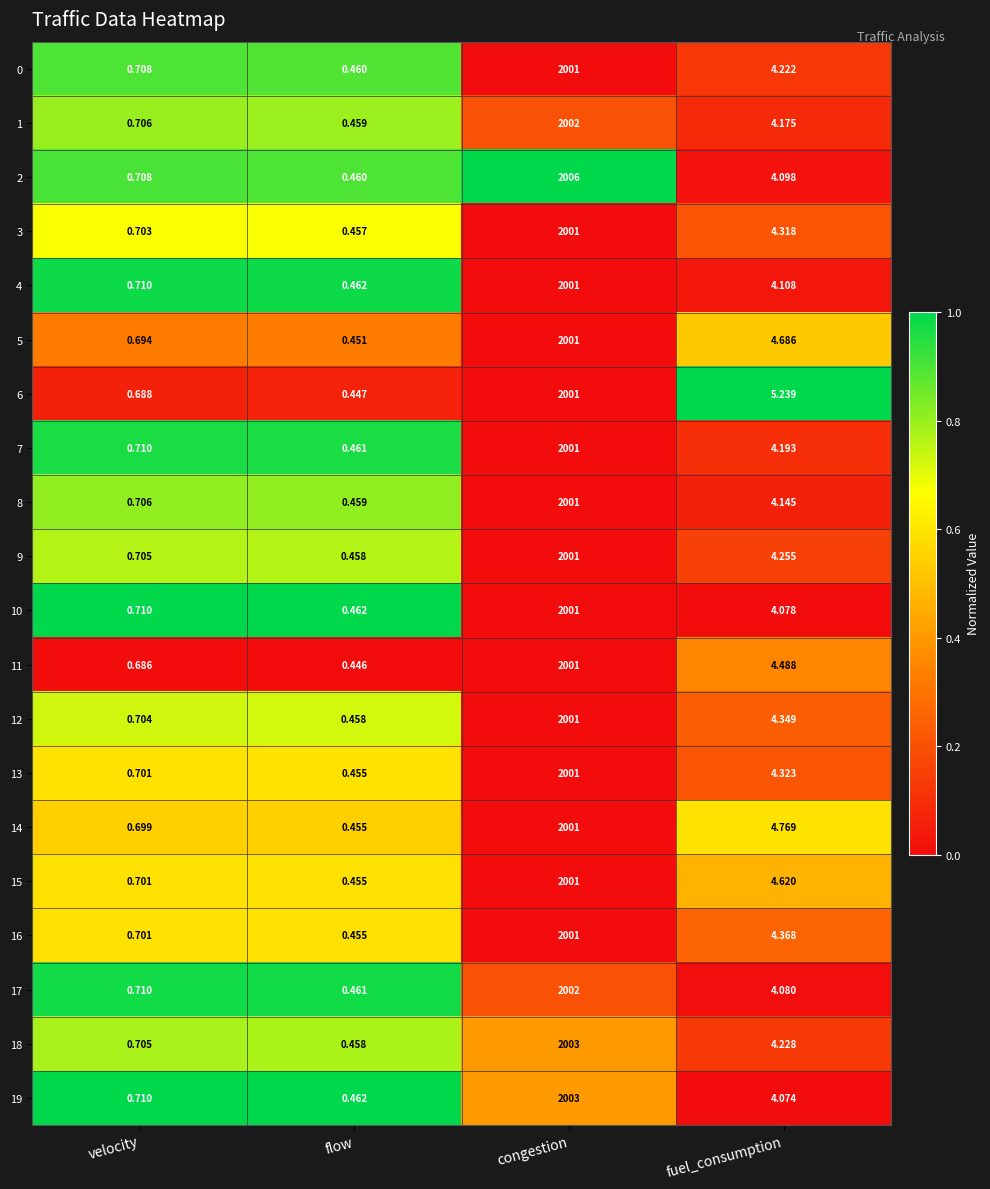

What is the total value across all series at congestion?

40031.0